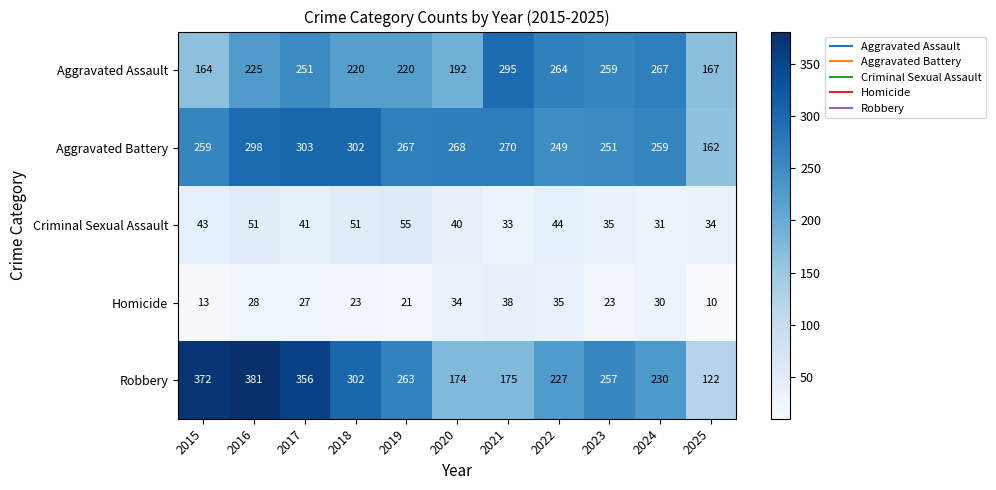

At which label does Aggravated Assault reach its minimum?

2015